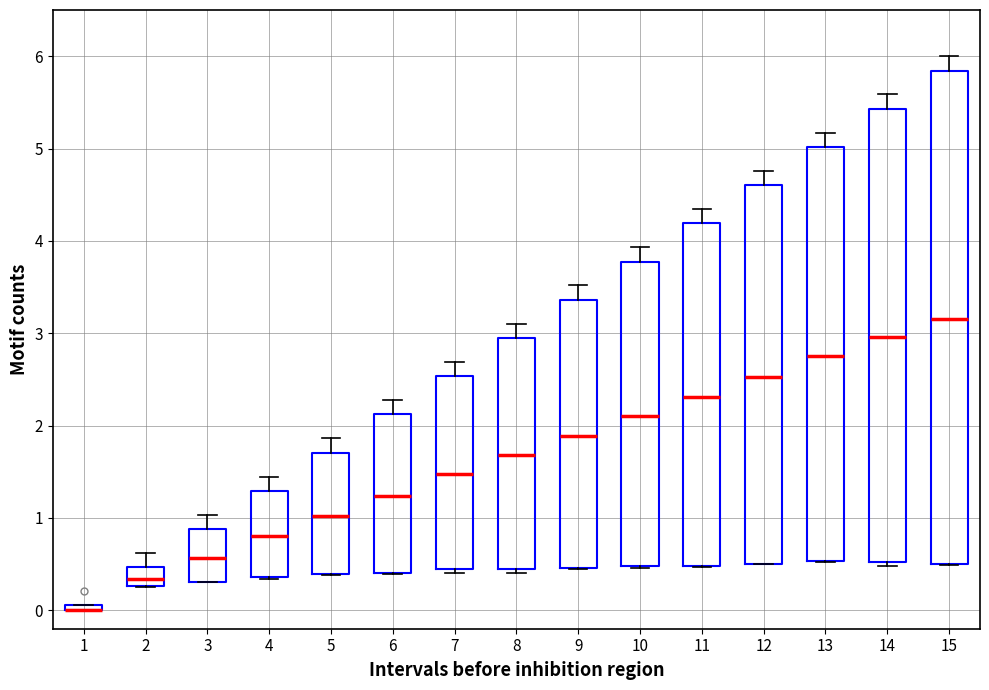

Which box is the tallest, from its lower edge to its upper edge?

15